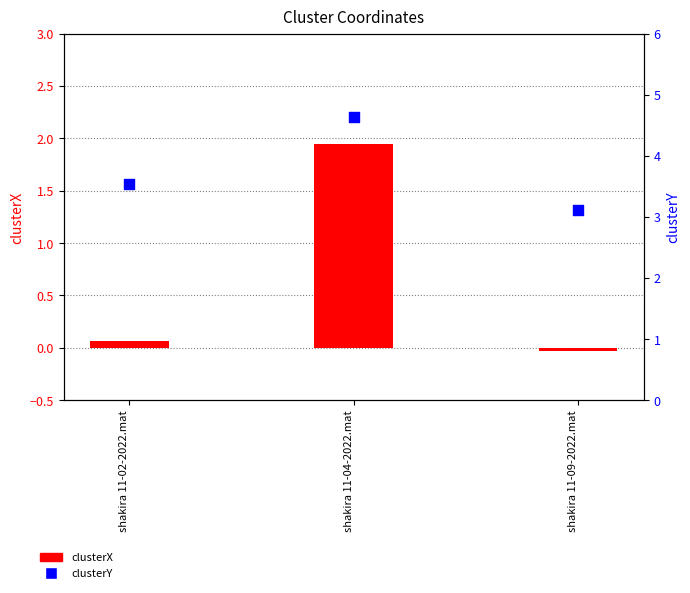

At how many categories does at least one series exceed 0?

3